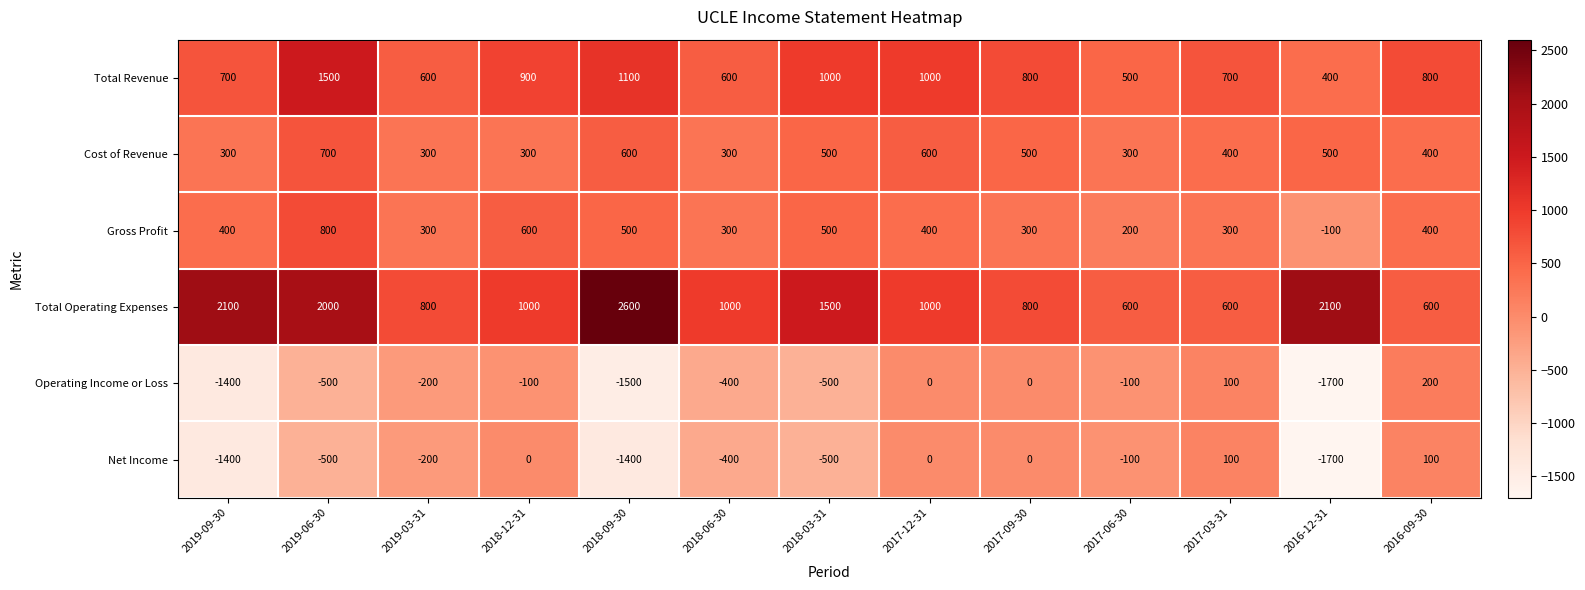

What is the average value of the Operating Income or Loss series?

-469